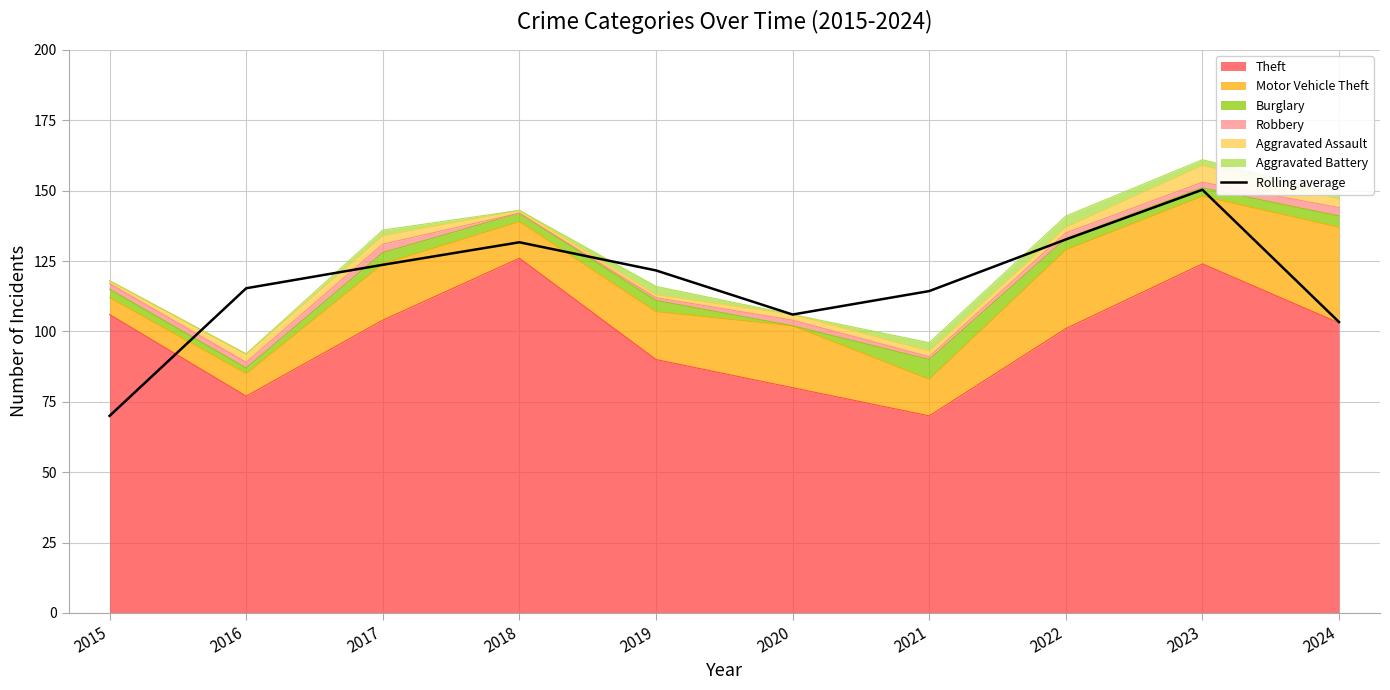

True or false: the data shows 214.6 at 2019.

False